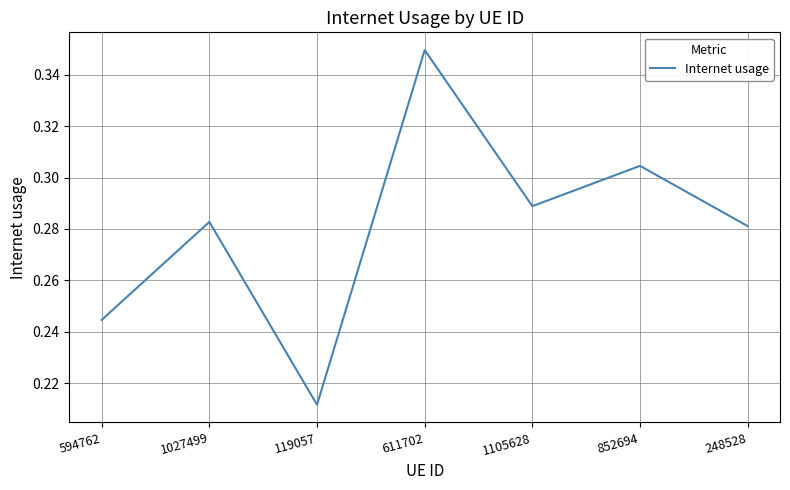

How many values are between 0 and 1?

7